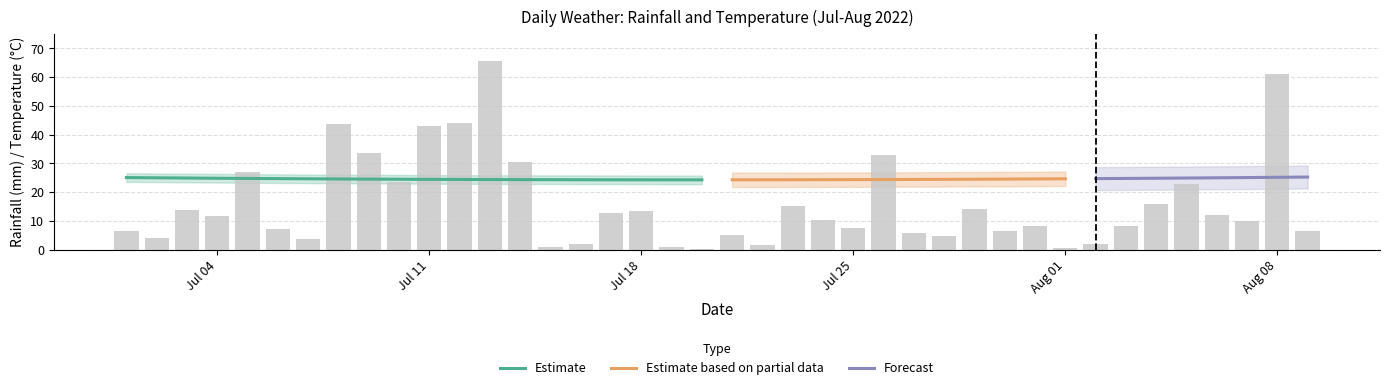

Reading right to left, transcribe all the data shown in this chart.

rainfall_mm: 6.5	61.0	10.1	12.1	23.0	15.7	8.2	2.0	0.6	8.1	6.4	14.0	4.7	5.9	33.0	7.4	10.3	15.3	1.5	5.2	0.3	1.0	13.6	12.9	2.0	0.8	30.4	65.7	44.1	42.9	23.5	33.6	43.7	3.6	7.3	27.1	11.8	13.9	4.2	6.5
avg_temp_c: 22.3	22.7	23.5	25.2	25.1	25.6	25.4	26.5	26.6	26.4	26.3	26.2	26.0	24.5	23.9	24.5	24.0	23.6	24.6	25.3	26.1	23.8	22.9	24.9	25.2	23.6	23.1	22.3	22.5	23.0	21.9	22.1	24.1	24.1	25.0	24.8	25.4	26.9	27.1	26.8
max_temp_c: 23.0	23.9	25.2	28.0	28.0	29.1	27.8	30.5	29.9	30.5	31.1	30.4	30.2	27.5	25.7	28.0	26.2	25.9	29.1	27.8	30.3	26.9	24.1	27.5	29.5	26.0	24.9	23.8	24.1	24.8	23.1	22.9	26.8	25.2	28.4	27.6	28.2	31.2	31.0	30.4
min_temp_c: 21.4	21.8	22.3	23.1	23.2	23.3	23.7	23.8	23.9	23.3	23.5	23.4	22.6	22.5	22.7	22.5	22.6	22.1	22.3	23.4	22.7	21.6	21.8	22.8	21.8	21.5	21.3	20.9	21.2	21.6	20.9	21.4	22.5	23.0	23.1	23.2	23.3	24.2	24.2	24.4